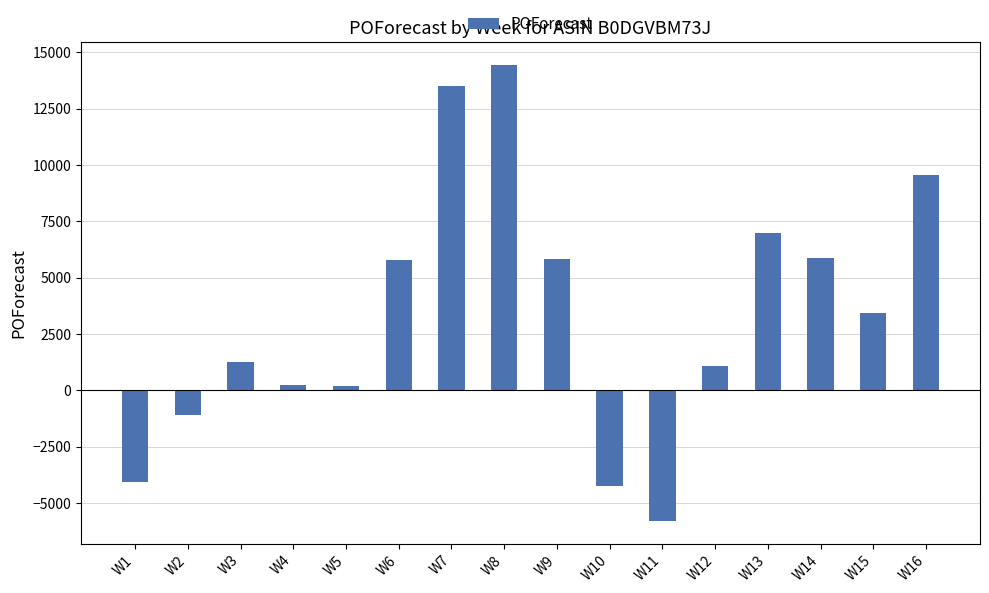

How many data points does each series have?

16